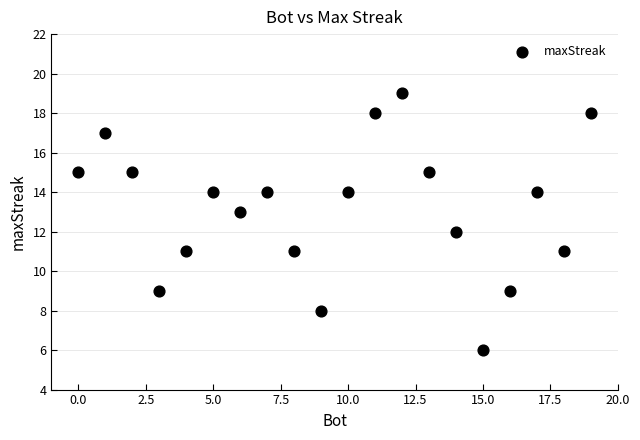

What is the range of X values (max minus min)?

19